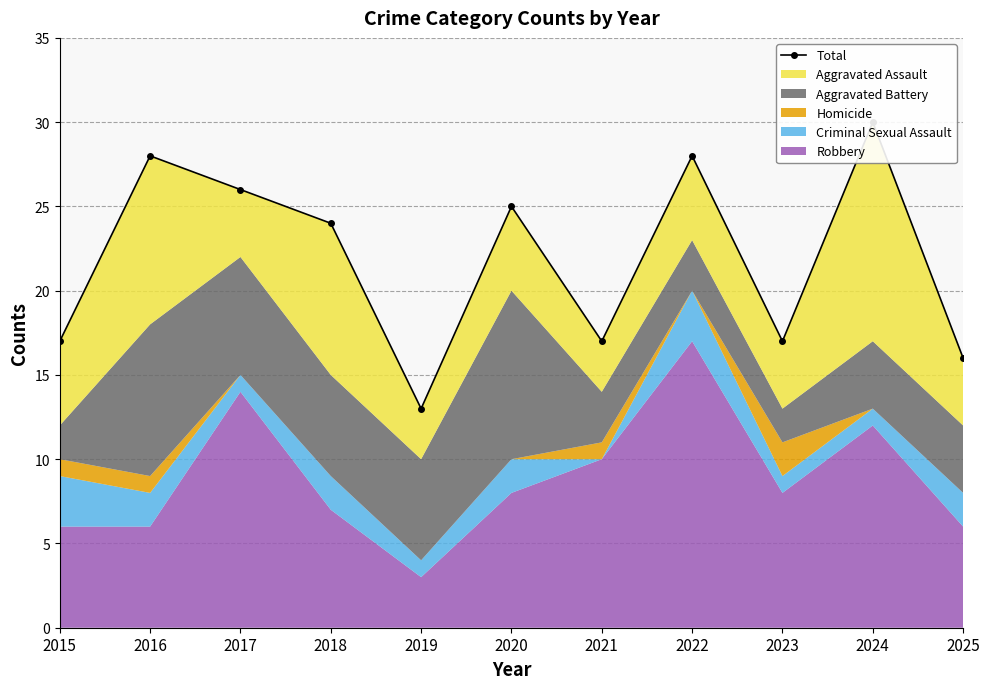

How many categories are shown in the chart?

11